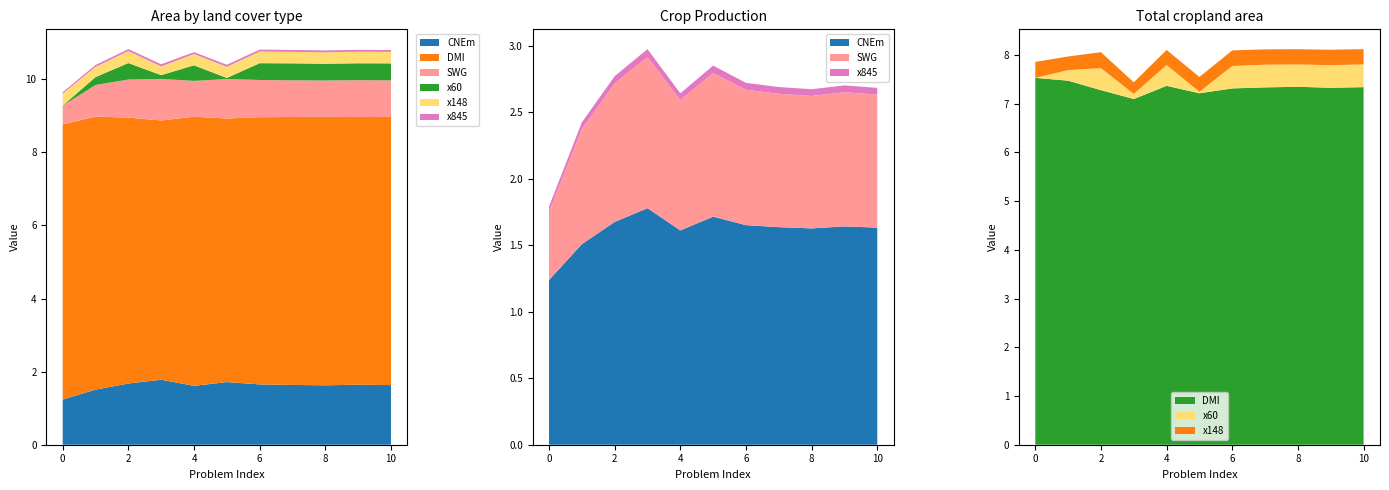

Reading right to left, list all the values displayed in this chart.

CNEm: 10=1.6	9=1.6	8=1.6	7=1.6	6=1.7	5=1.7	4=1.6	3=1.8	2=1.7	1=1.5	0=1.2
DMI: 10=7.3	9=7.3	8=7.3	7=7.3	6=7.3	5=7.2	4=7.4	3=7.1	2=7.3	1=7.5	0=7.5
SWG: 10=1.0	9=1.0	8=1.0	7=1.0	6=1.0	5=1.1	4=1.0	3=1.1	2=1.0	1=0.9	0=0.5
x60: 10=0.5	9=0.5	8=0.5	7=0.5	6=0.5	5=0.0	4=0.4	3=0.1	2=0.5	1=0.2	0=0.0
x148: 10=0.3	9=0.3	8=0.3	7=0.3	6=0.3	5=0.3	4=0.3	3=0.2	2=0.3	1=0.3	0=0.3
x845: 10=0.1	9=0.1	8=0.1	7=0.1	6=0.1	5=0.1	4=0.1	3=0.1	2=0.1	1=0.0	0=0.0